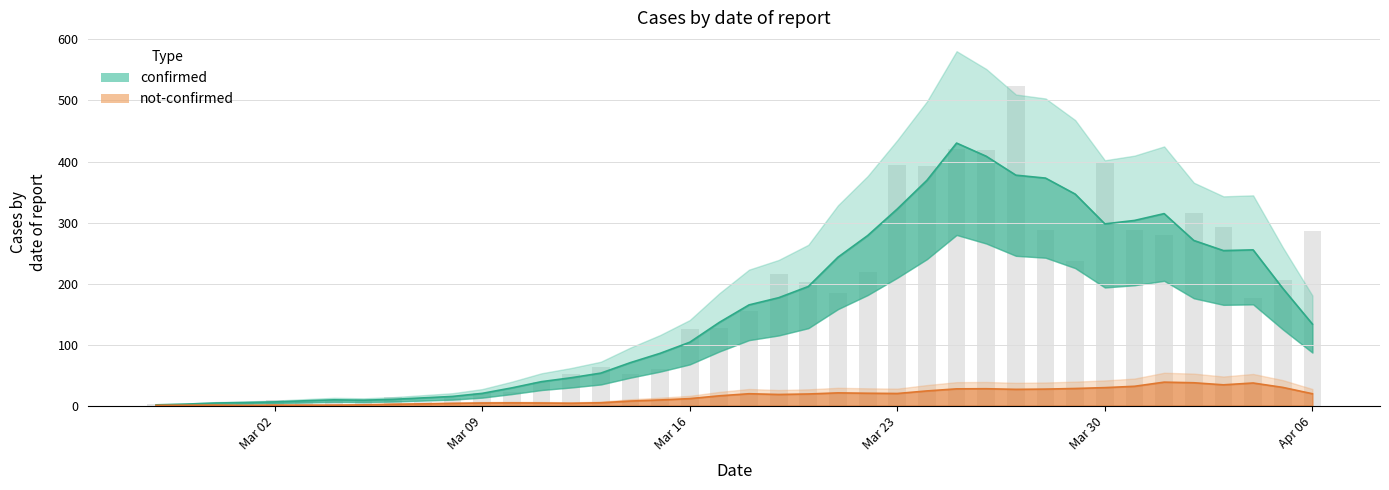

What is the change in value from 2020-02-27 to 2020-03-21?

+182